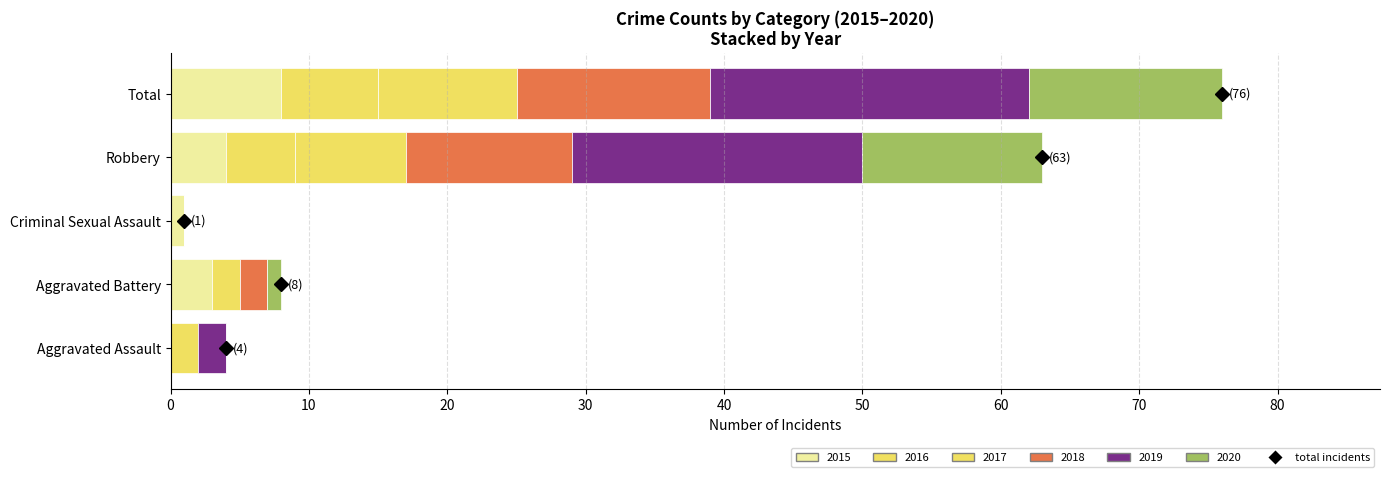

How many distinct data groups are displayed?

6